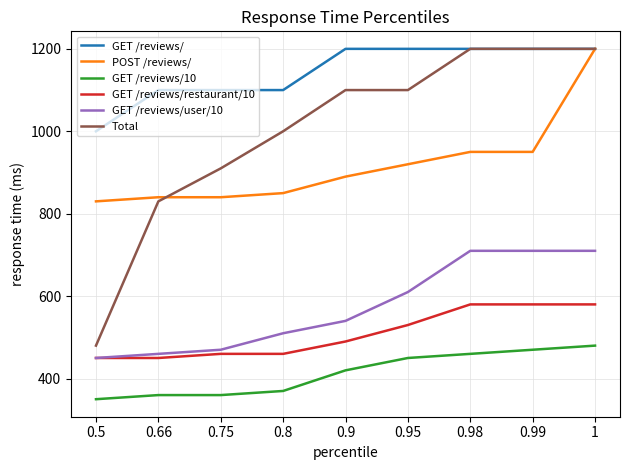

Does the chart have visible grid lines?

Yes